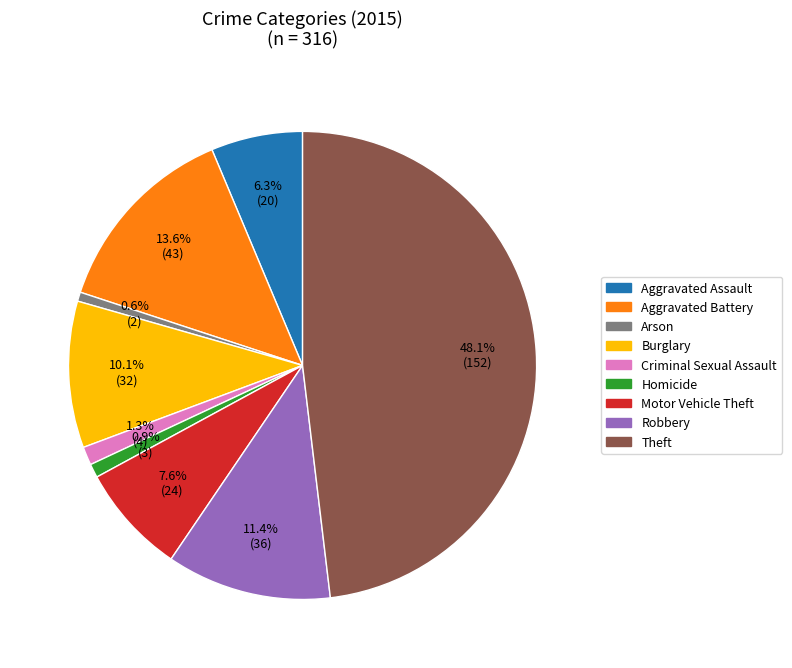

Which has a higher value, Criminal Sexual Assault or Aggravated Battery?

Aggravated Battery